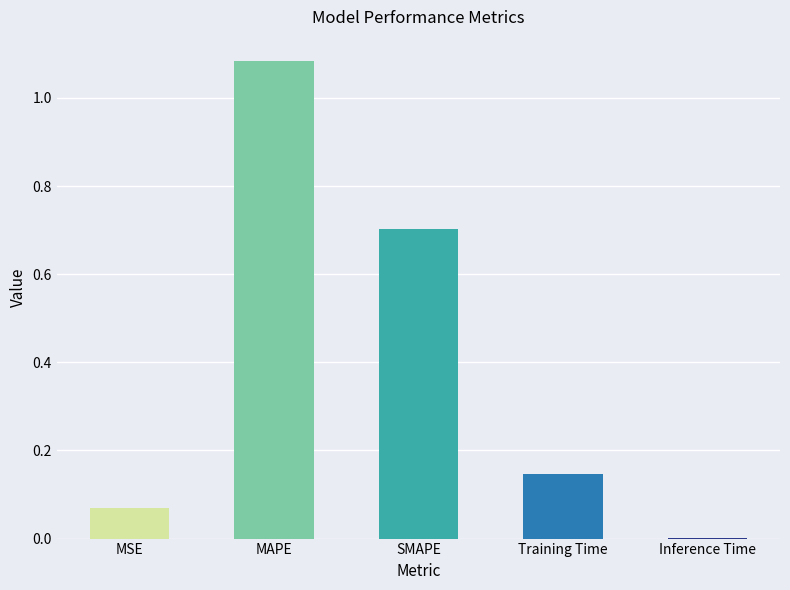

Read the value at SMAPE.

0.7